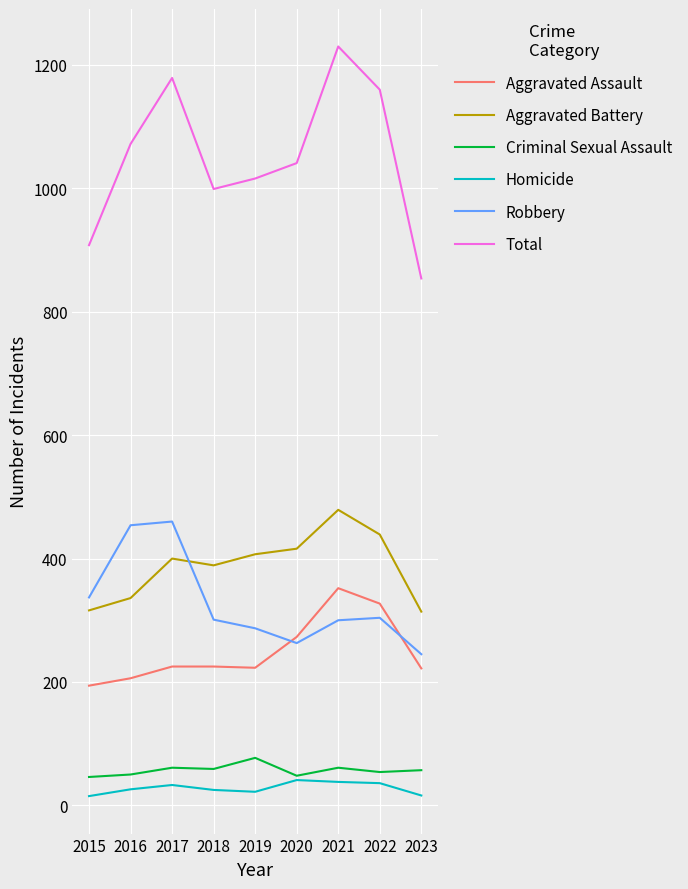

Is it true that Aggravated Assault equals 137 at 2016?

False